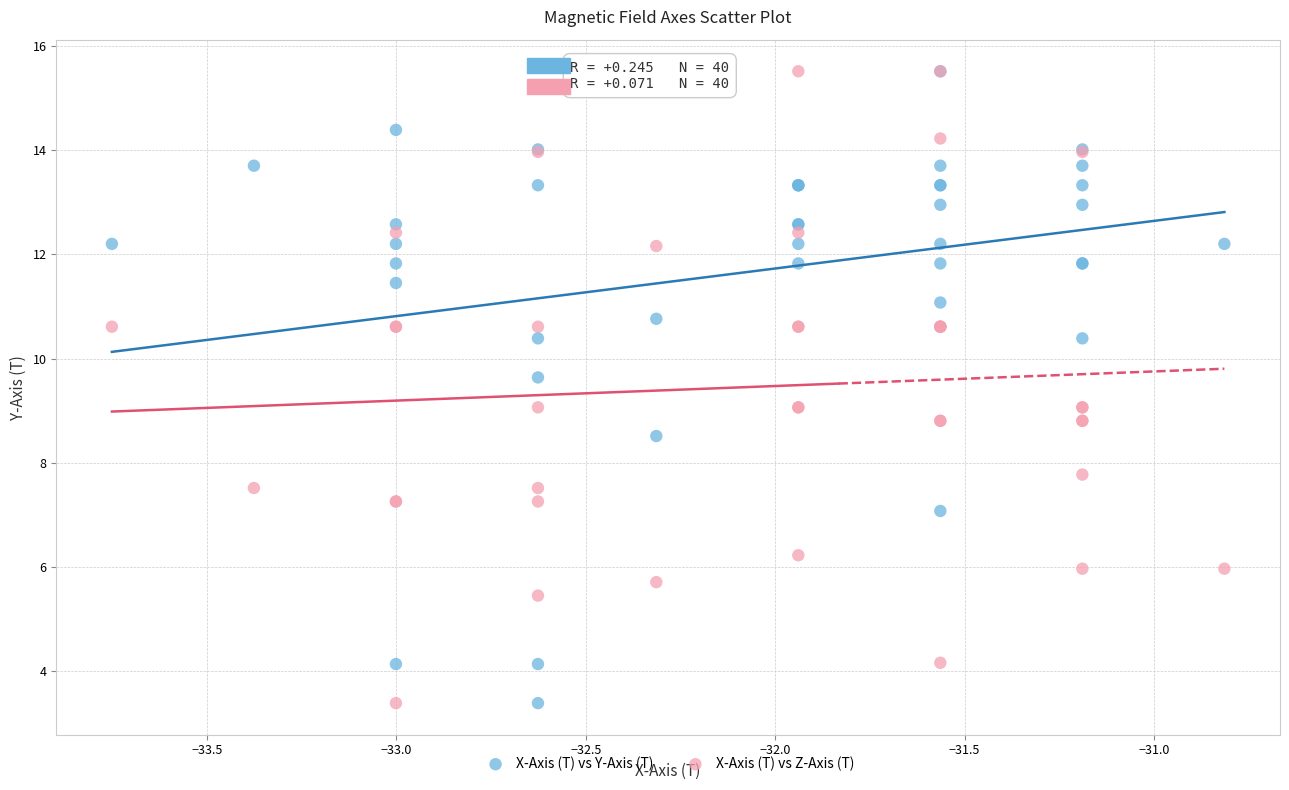

What are all the series names shown in the legend?

X-Axis (T) vs Y-Axis (T), X-Axis (T) vs Z-Axis (T)